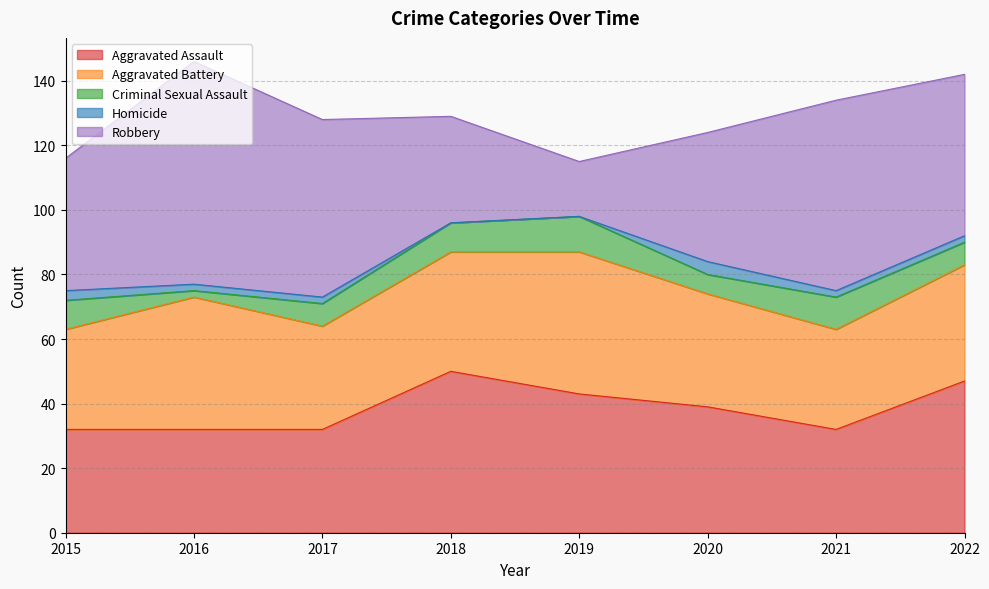

Which series has the largest range (max minus min)?

Robbery